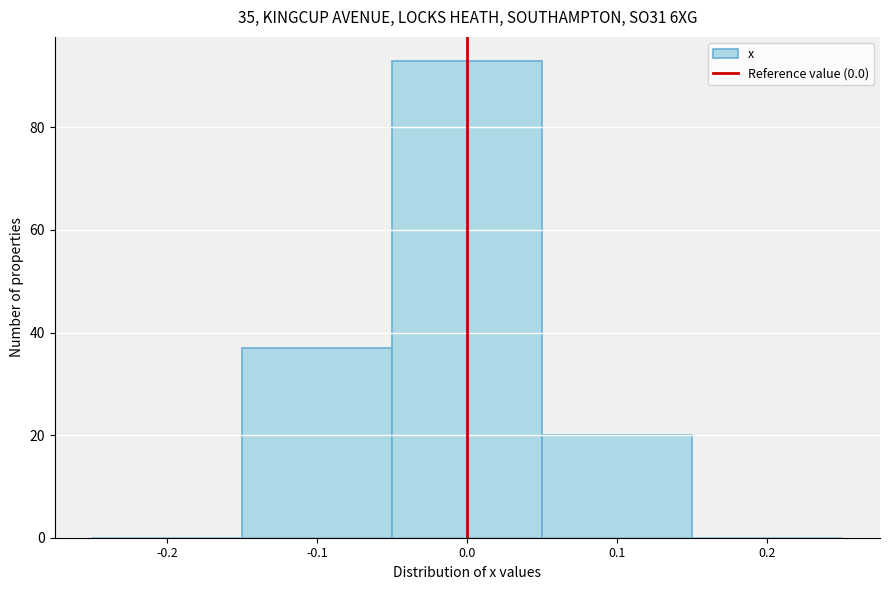

Reading left to right, transcribe this chart: for each bar, give the range it covers on the x-axis and its height. The values are not printed on the chart, so give them approximately, as read against the axis.

-0.25 to -0.15: 0
-0.15 to -0.05: 38
-0.05 to 0.05: 94
0.05 to 0.15: 20
0.15 to 0.25: 0